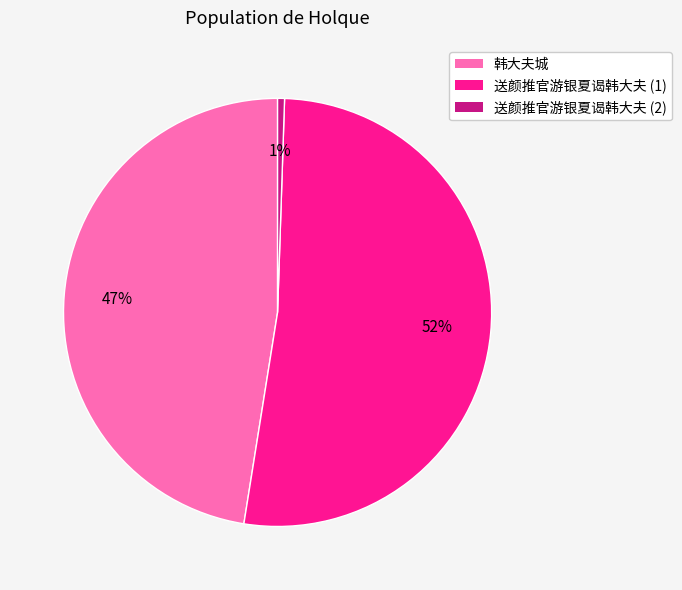

True or false: 送颜推官游银夏谒韩大夫 (2) accounts for 11% of the total.

False